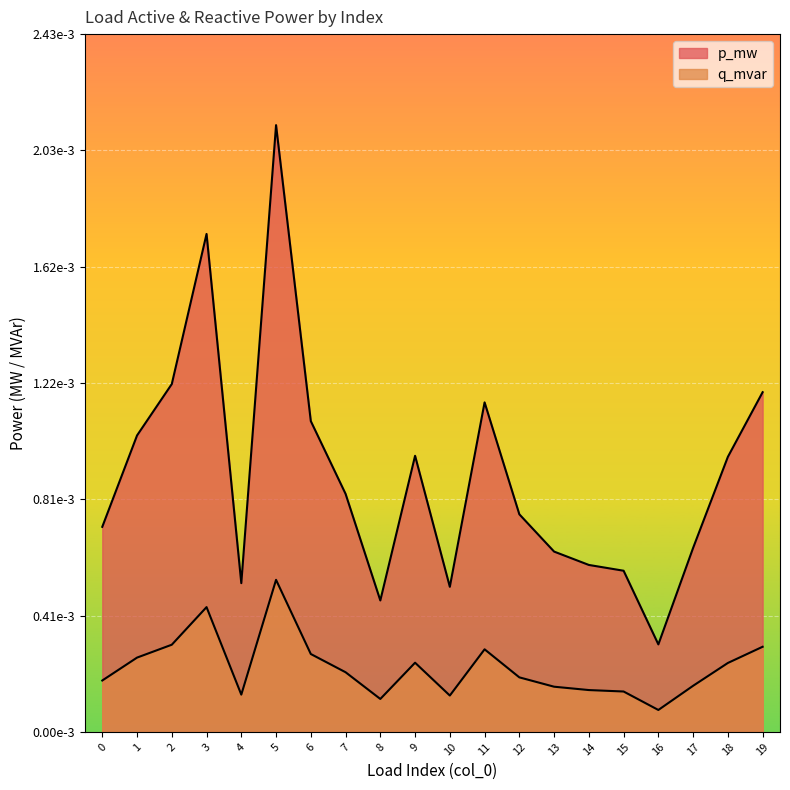

How many interior local valleys does the p_mw series have?

4